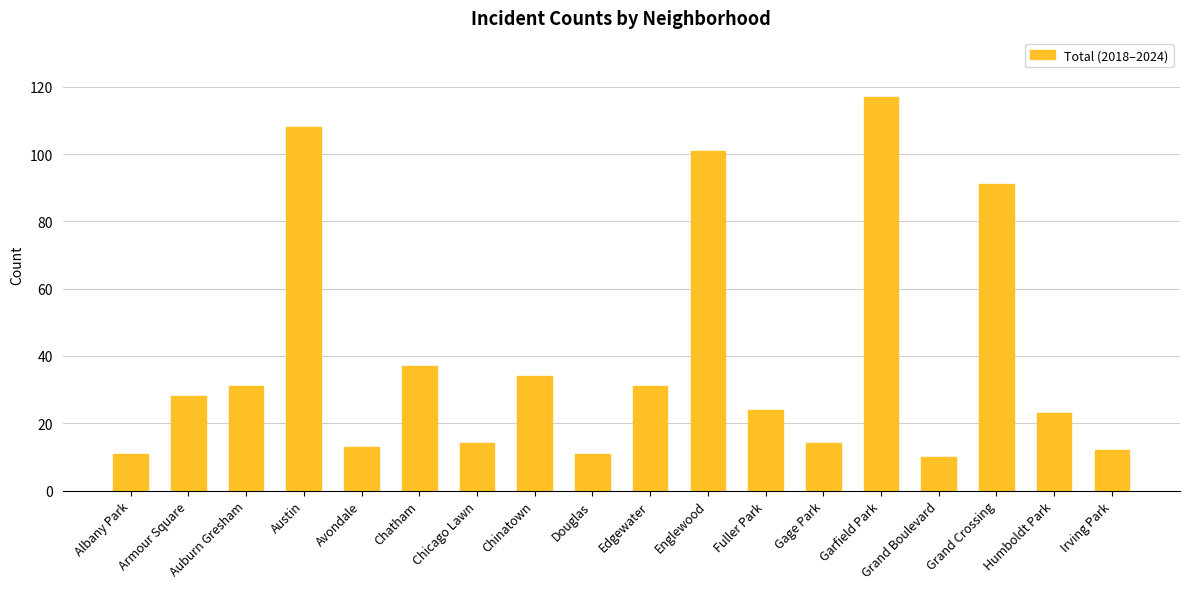

True or false: the data shows 43 at Auburn Gresham.

False